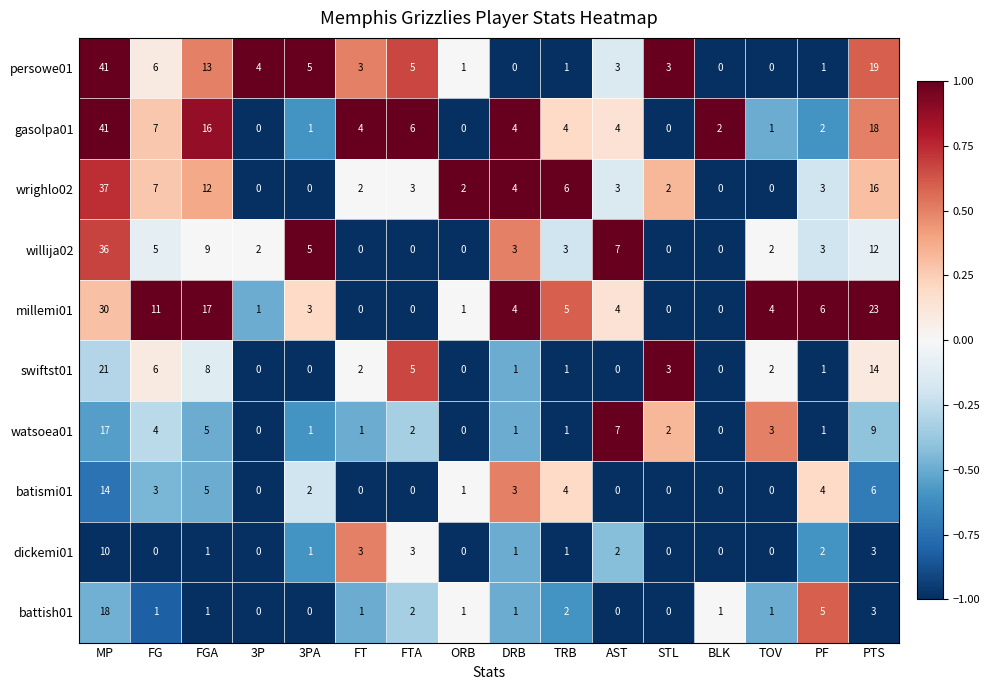

What is the highest value of the willija02 series?

36